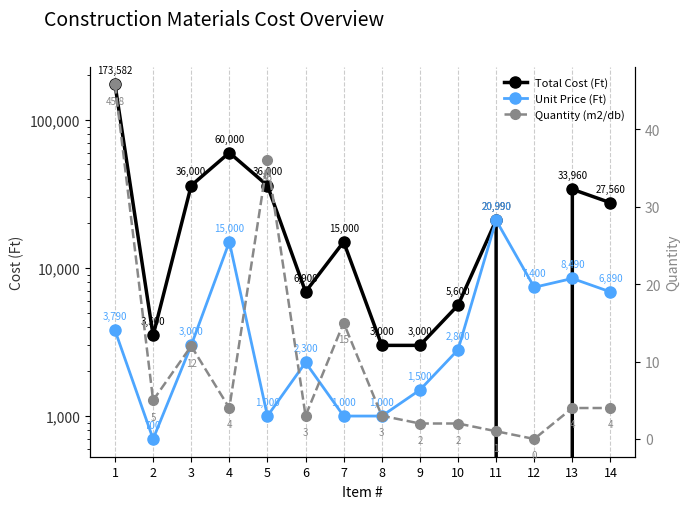

In Unit Price (Ft), how many points are higher than both neighbors (excluding endpoints)?

4